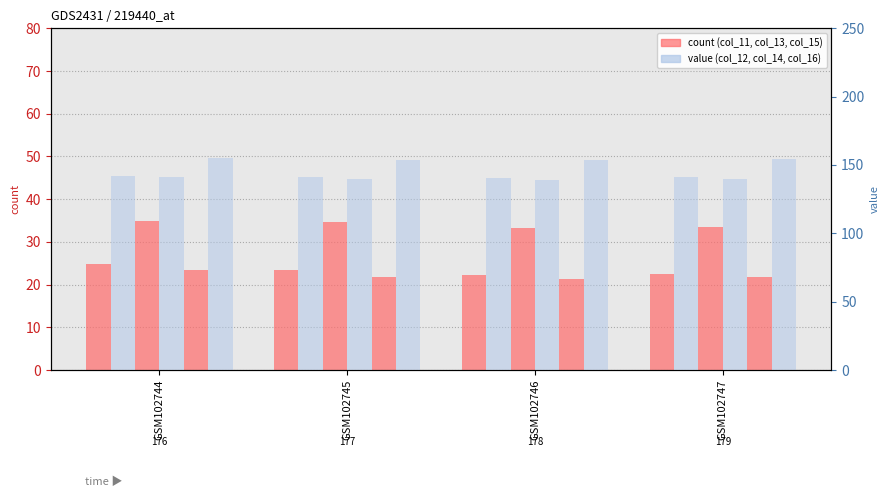

At which label is col_12 closest to 141?

GSM102747